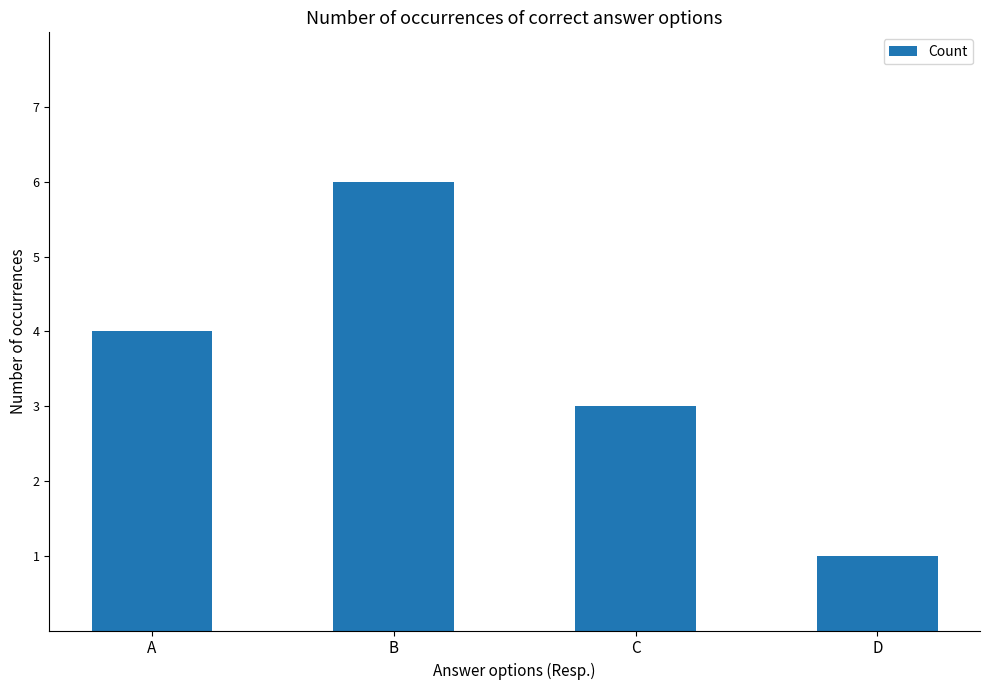

The chart shows a value of 3 at C. True or false?

True